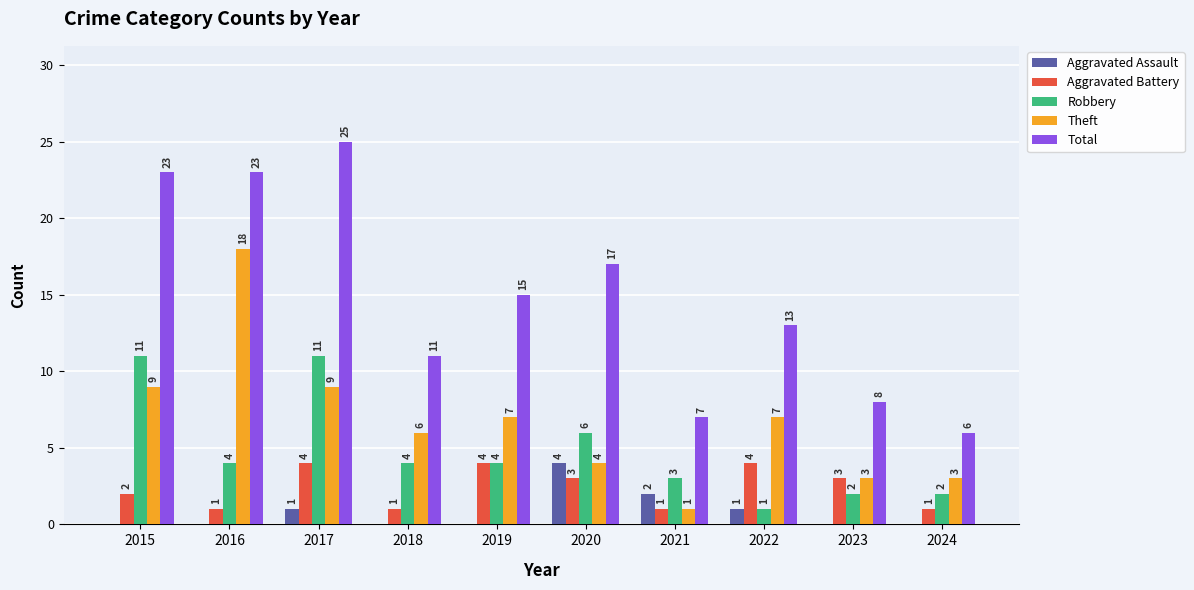

The Theft series shows 3 at 2024. True or false?

True